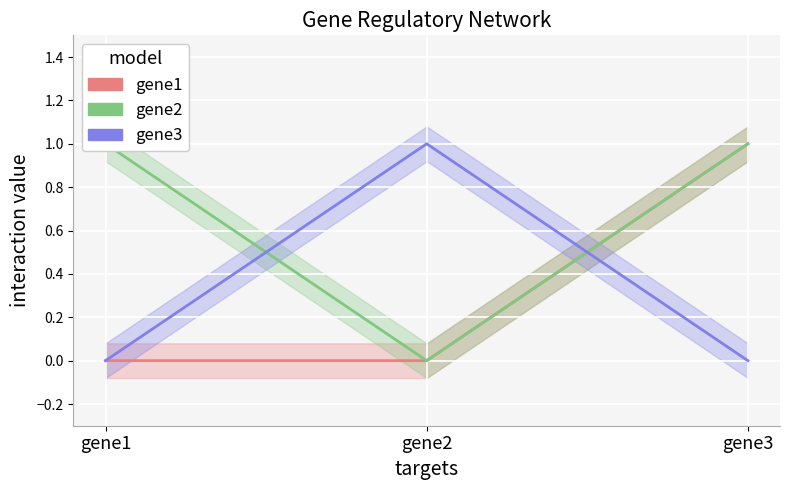

How many lines are shown in the chart?

3